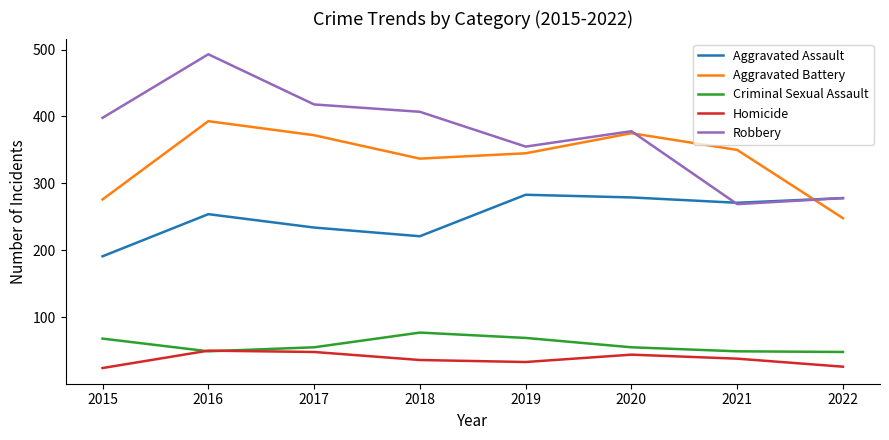

Which series changed the most between 2017 and 2021?

Robbery